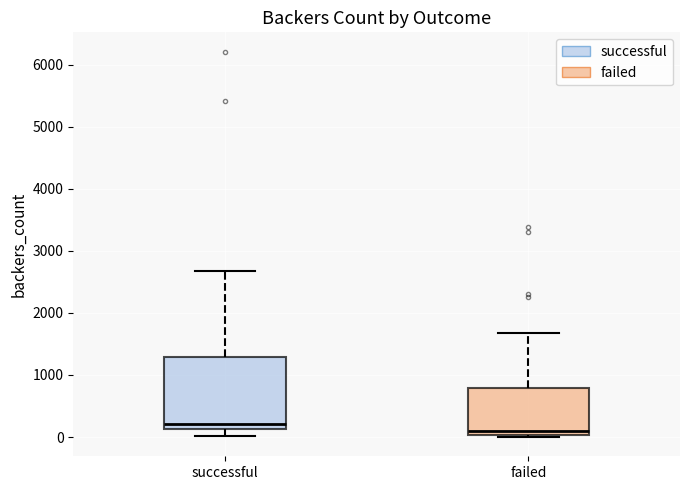

Reading left to right, read every box against the y-axis: the position of its median line, the range the box covers, and the ends of its whiskers. The values are not printed on the chart, so give them approximately, as read against the axis.

successful: median 200, box 100 to 1300, whiskers 0 to 2700
failed: median 100, box 0 to 800, whiskers 0 (just below the box's lower edge) to 1700